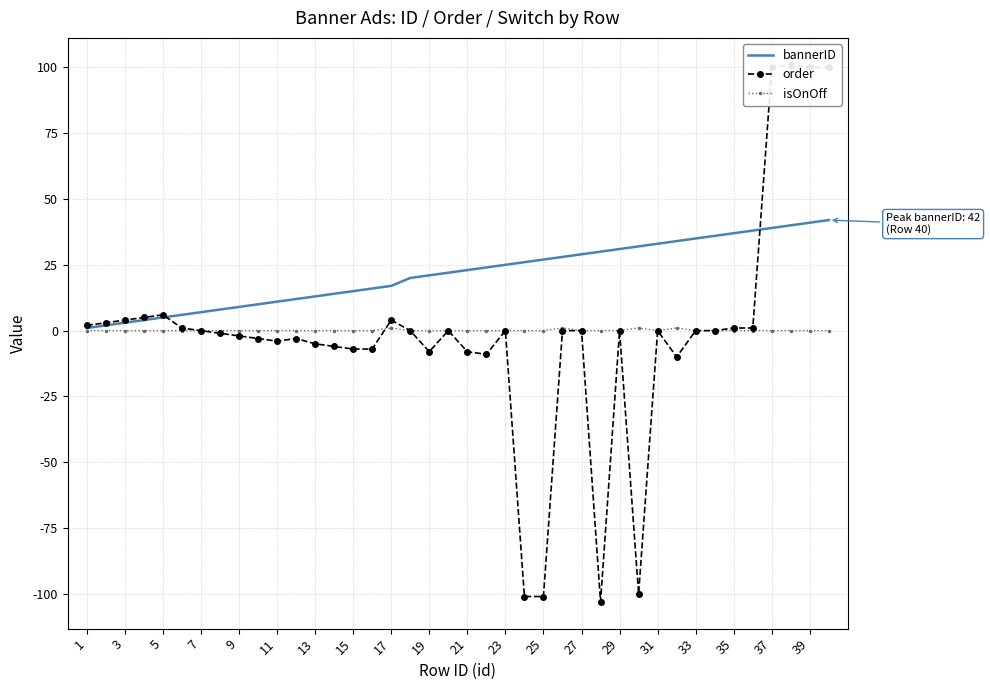

Which series has the largest total across all categories?

bannerID